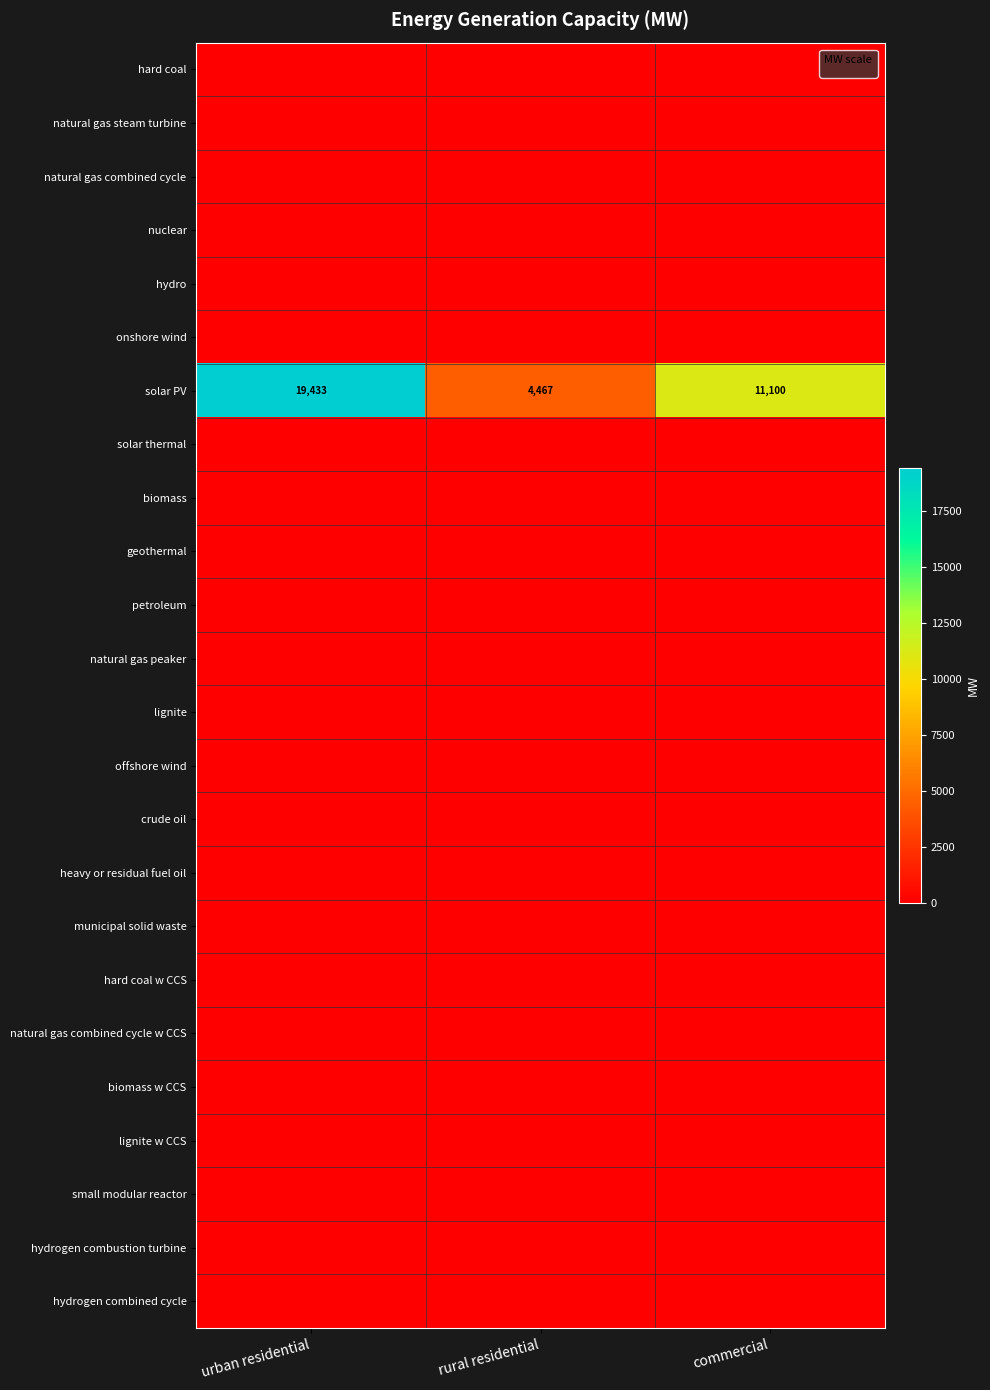

True or false: solar PV has a value of 16189 at commercial.

False